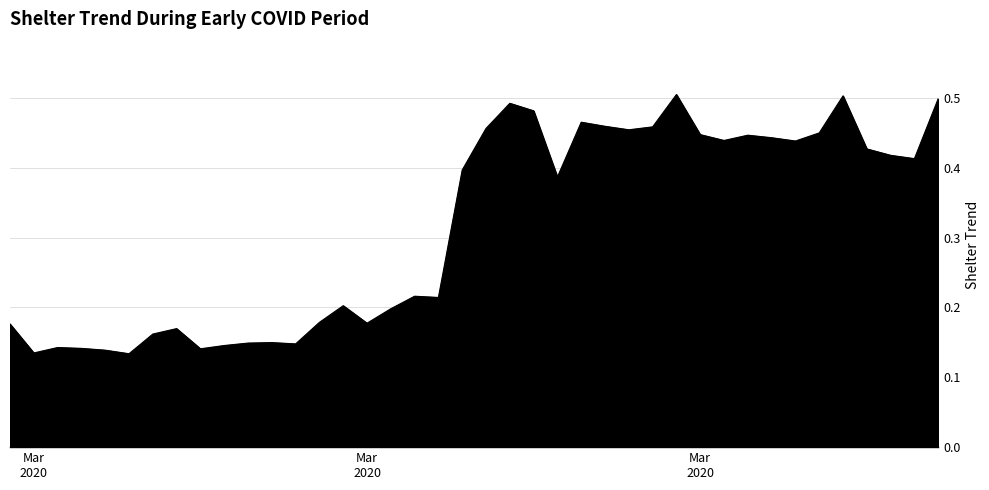

What is the average value?

0.3